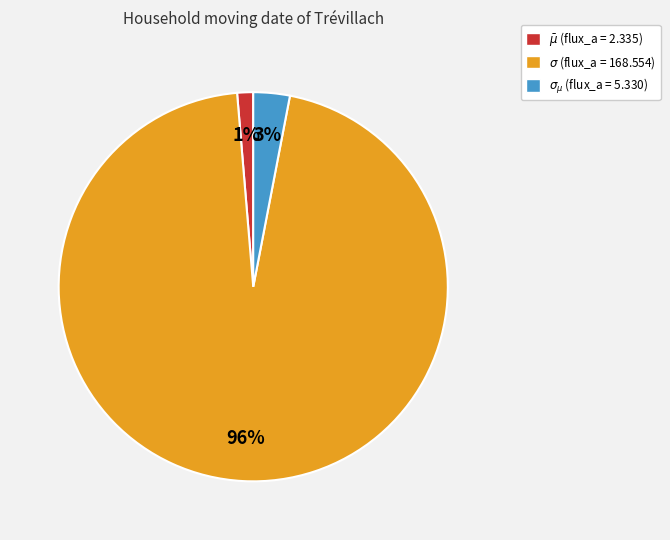

To the nearest percent, what is the average slice percentage?

33%